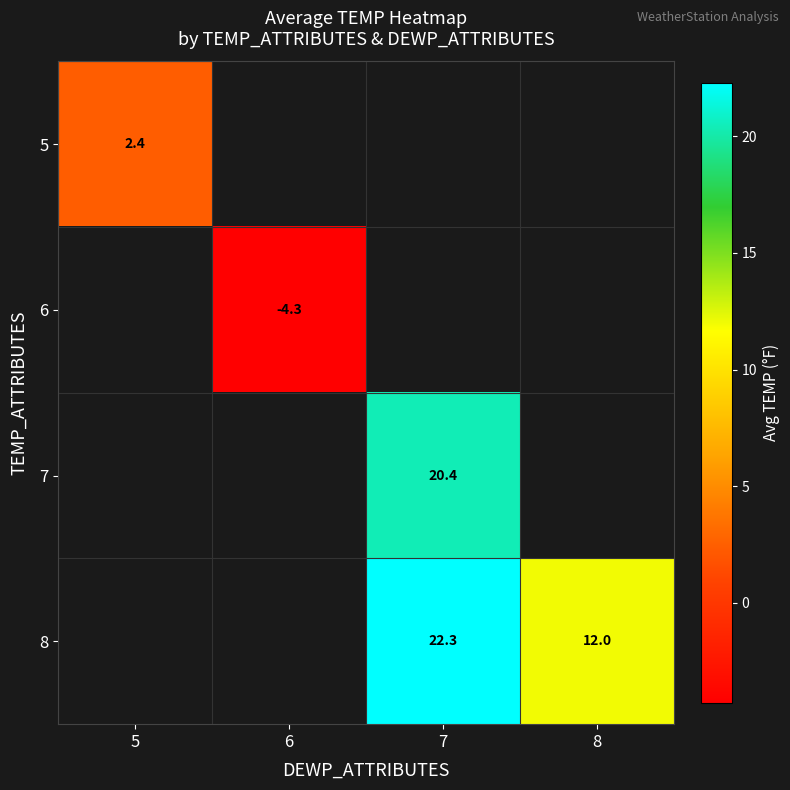

What is the lowest value of the row_0 series?

2.4